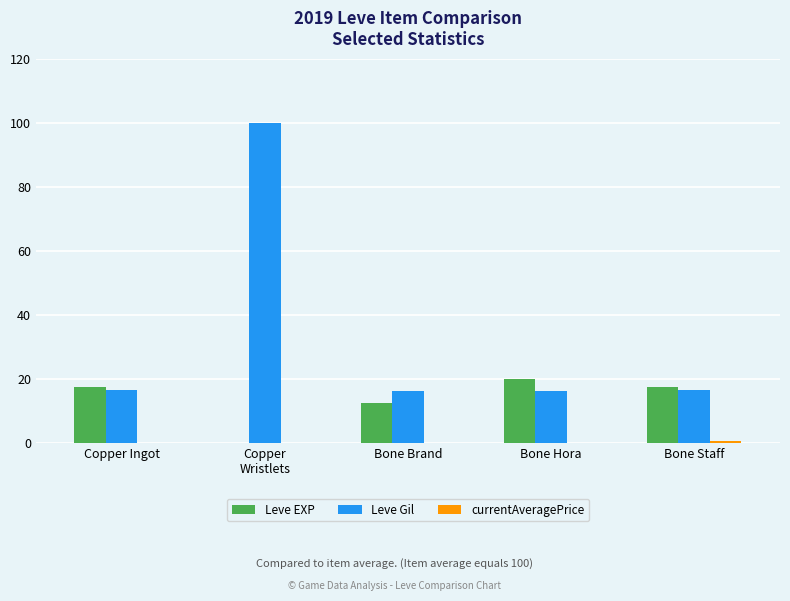

What is the sum of all Leve Gil values?

165.2